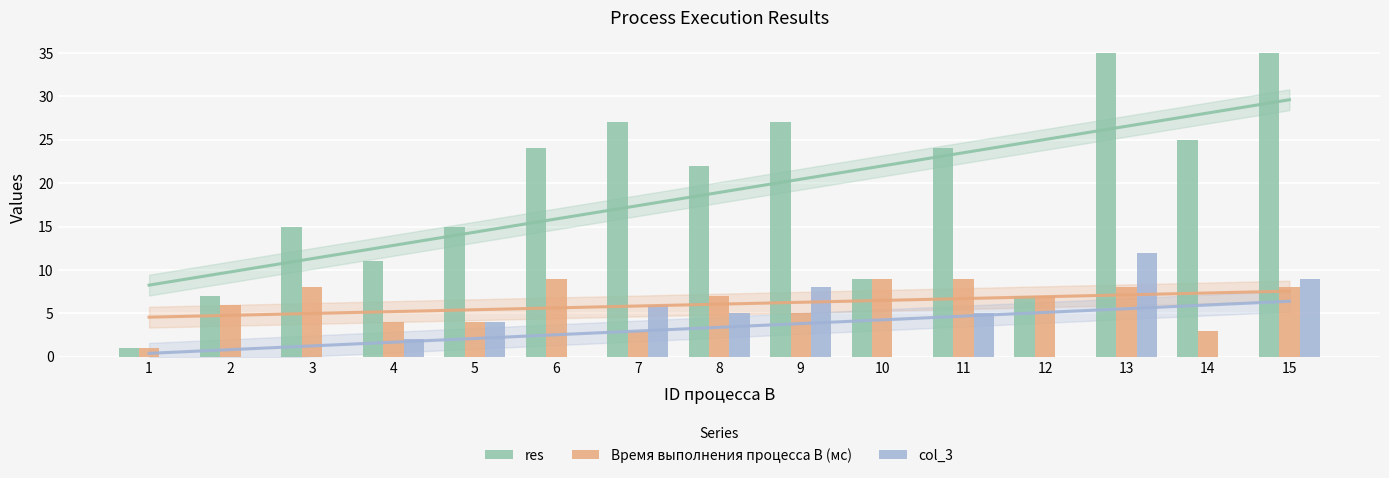

At which category is the sum across all series the highest?

13